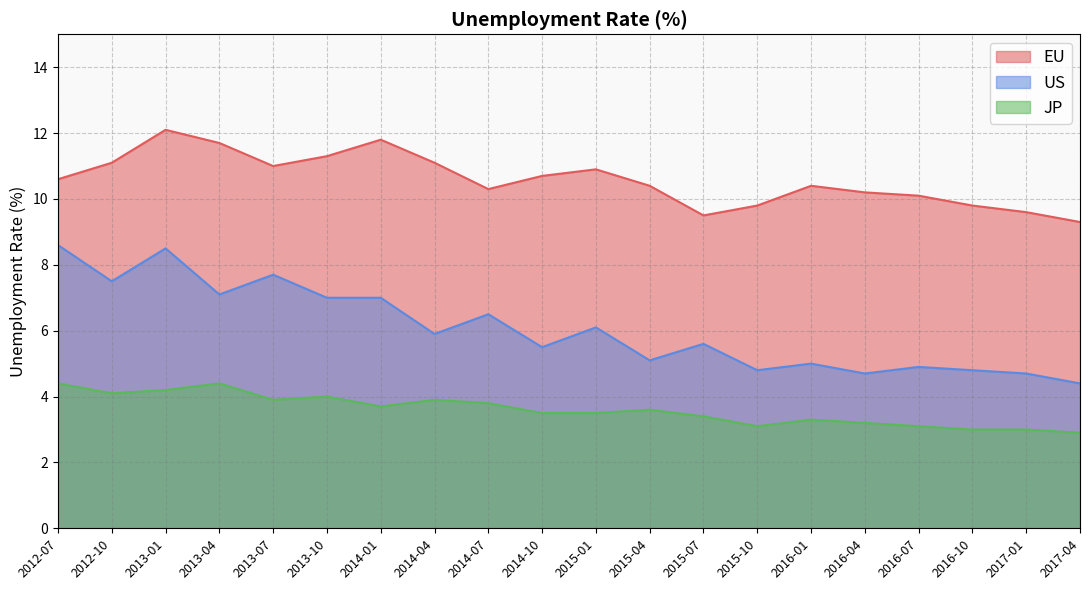

What is the smallest value displayed?

2.9